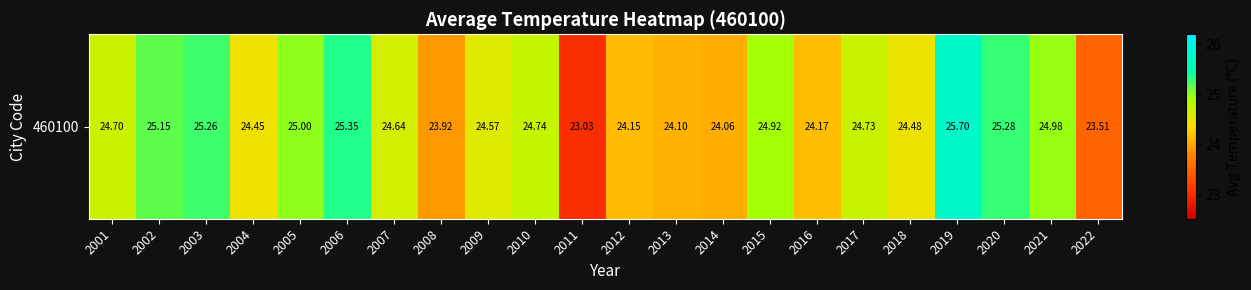

Rank the categories by value from highest to lowest.

2019, 2006, 2020, 2003, 2002, 2005, 2021, 2015, 2010, 2017, 2001, 2007, 2009, 2018, 2004, 2016, 2012, 2013, 2014, 2008, 2022, 2011